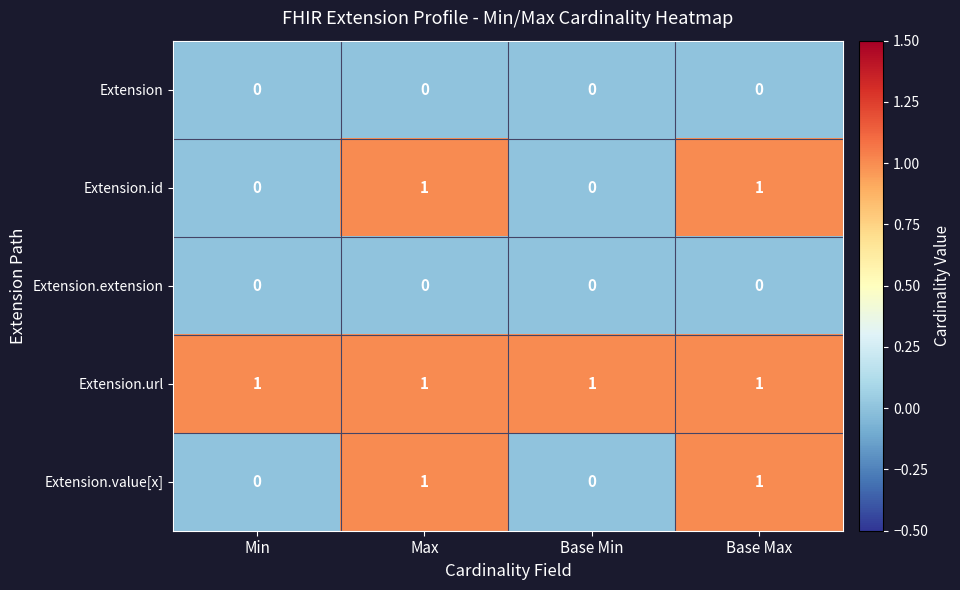

Reading left to right, transcribe all the data shown in this chart.

Extension: Min=0	Max=0	Base Min=0	Base Max=0
Extension.id: Min=0	Max=1	Base Min=0	Base Max=1
Extension.extension: Min=0	Max=0	Base Min=0	Base Max=0
Extension.url: Min=1	Max=1	Base Min=1	Base Max=1
Extension.value[x]: Min=0	Max=1	Base Min=0	Base Max=1